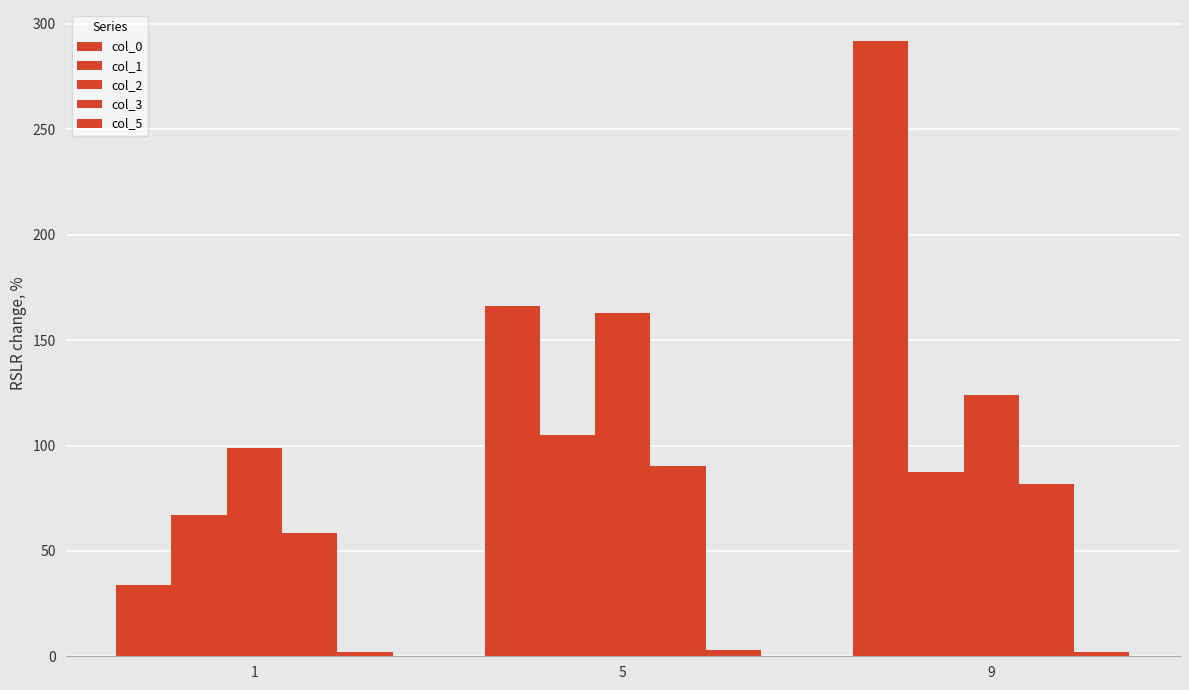

The value of col_0 at 9 is 292.0. True or false?

True